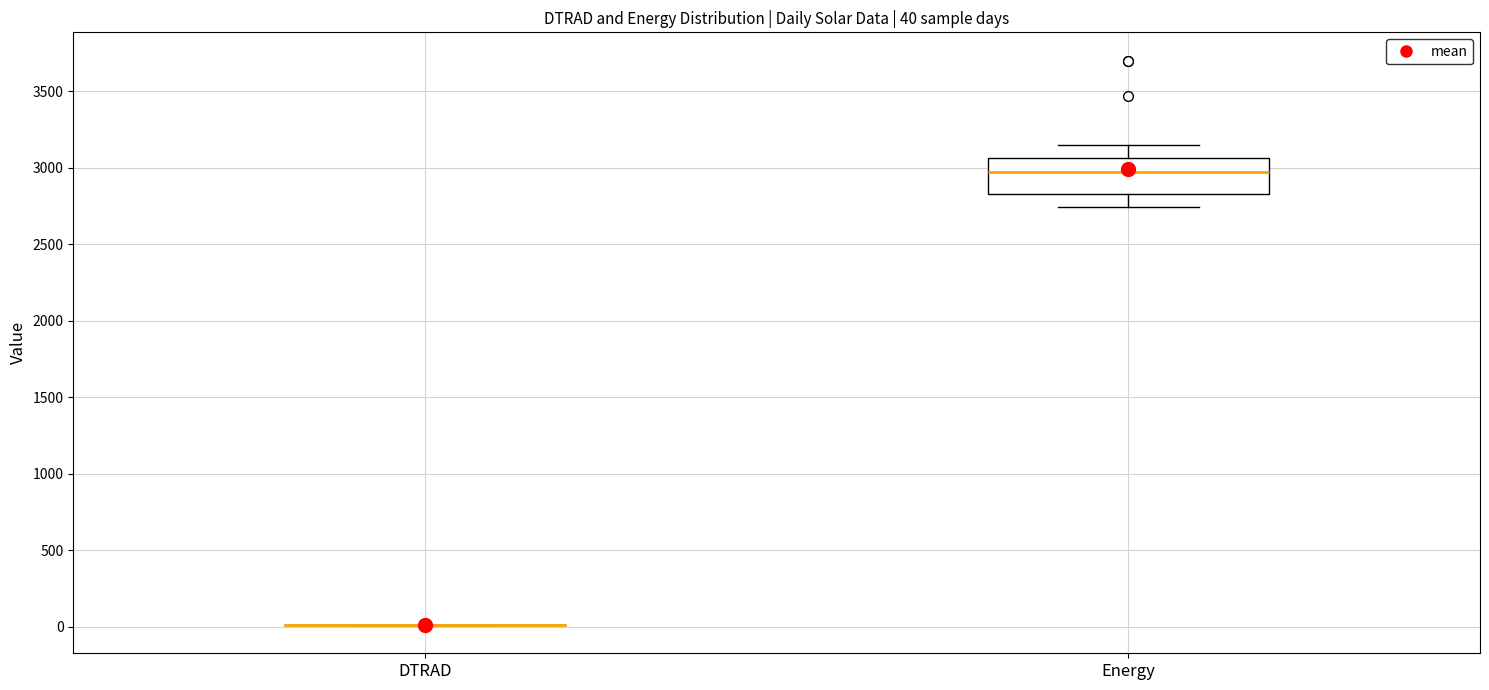

Which box is the tallest, from its lower edge to its upper edge?

Energy